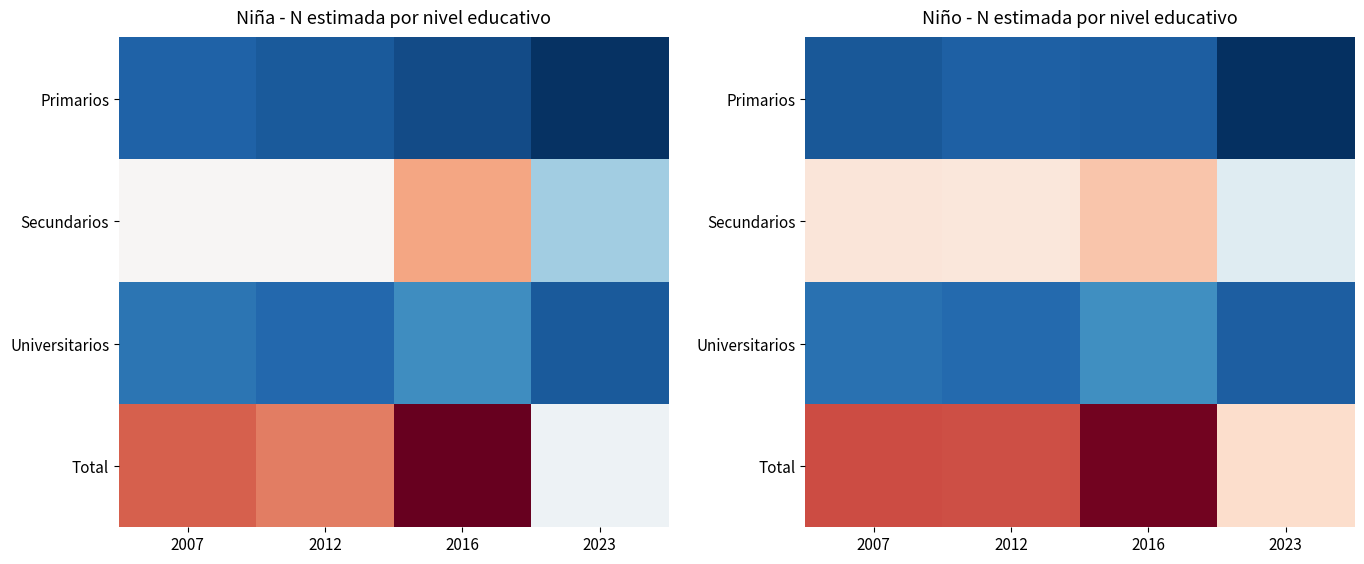

Is the value of Total at 2023 greater than the value of Primarios at 2023?

Yes